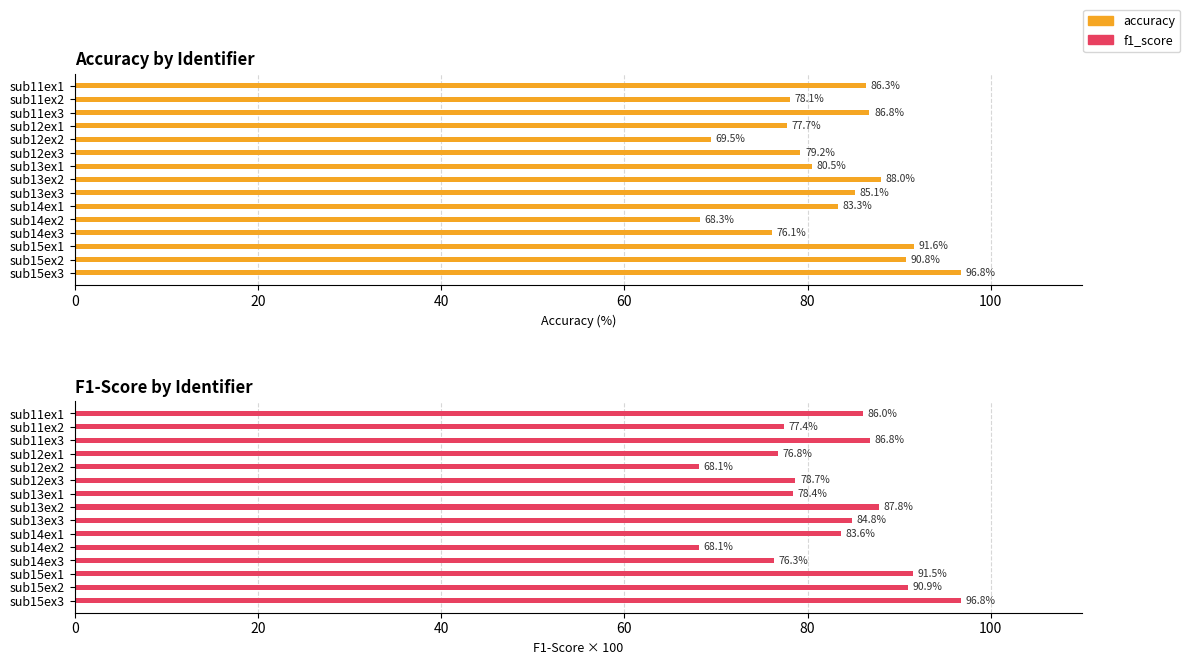

Is the value of f1_score at sub13ex1 greater than the value of accuracy at sub11ex3?

No